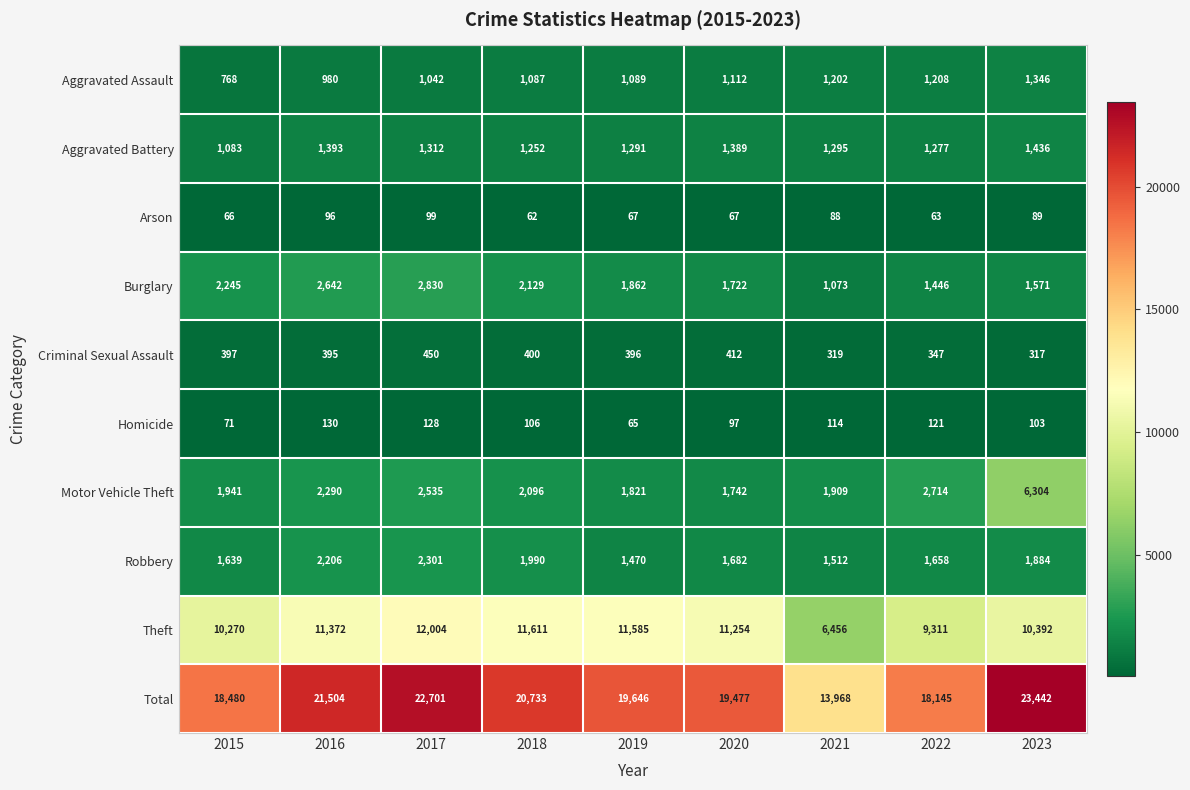

At which label does Robbery first exceed 1682?

2016